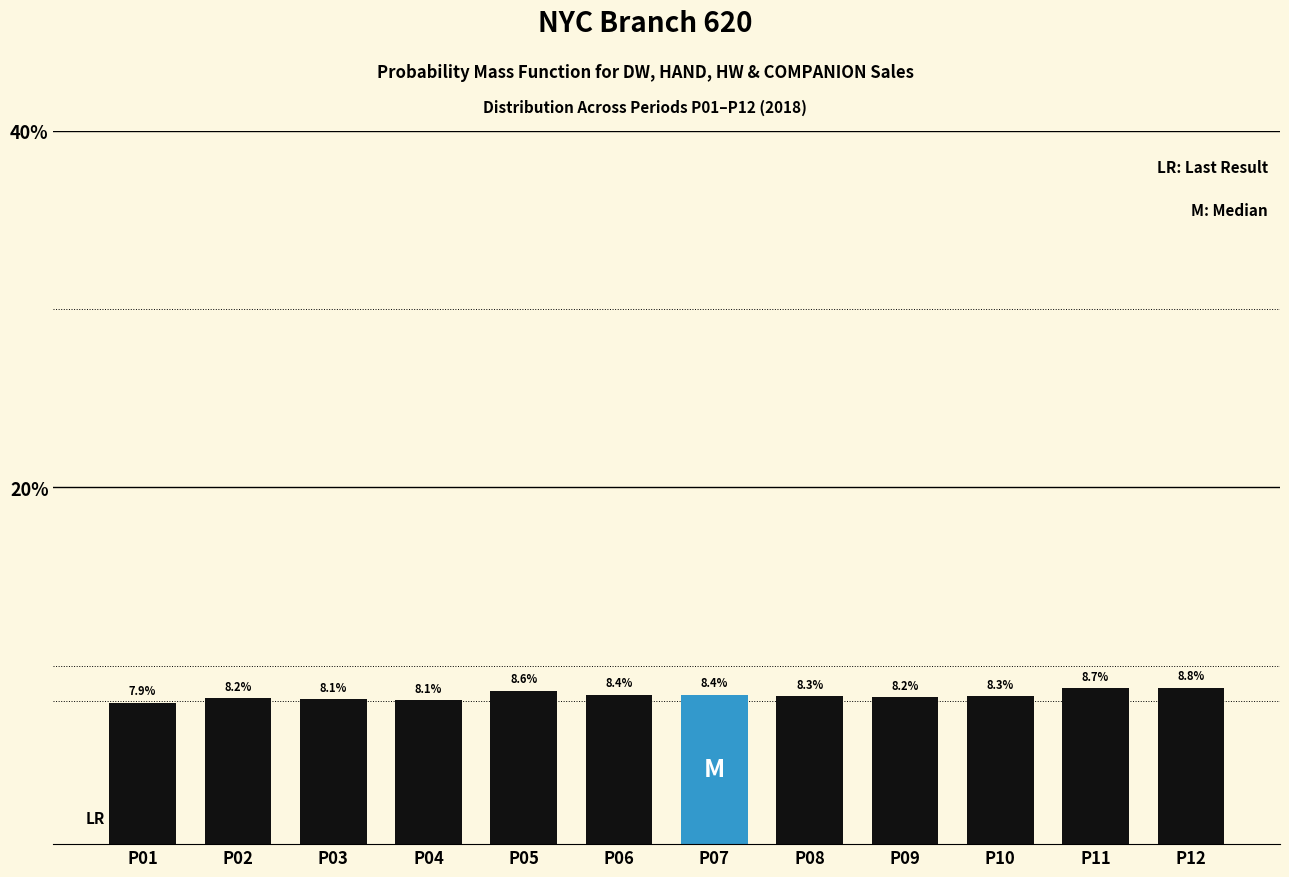

Reading left to right, what are all the values shown in this chart?

P01=7.9	P02=8.2	P03=8.1	P04=8.1	P05=8.6	P06=8.4	P07=8.4	P08=8.3	P09=8.2	P10=8.3	P11=8.7	P12=8.8